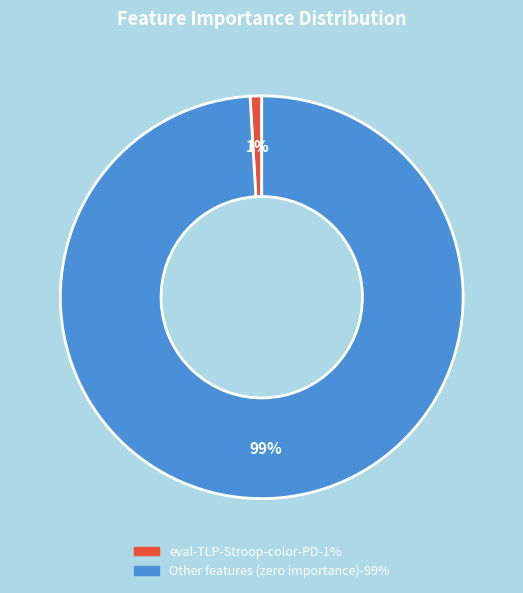

To the nearest percent, what is the average slice percentage?

50%